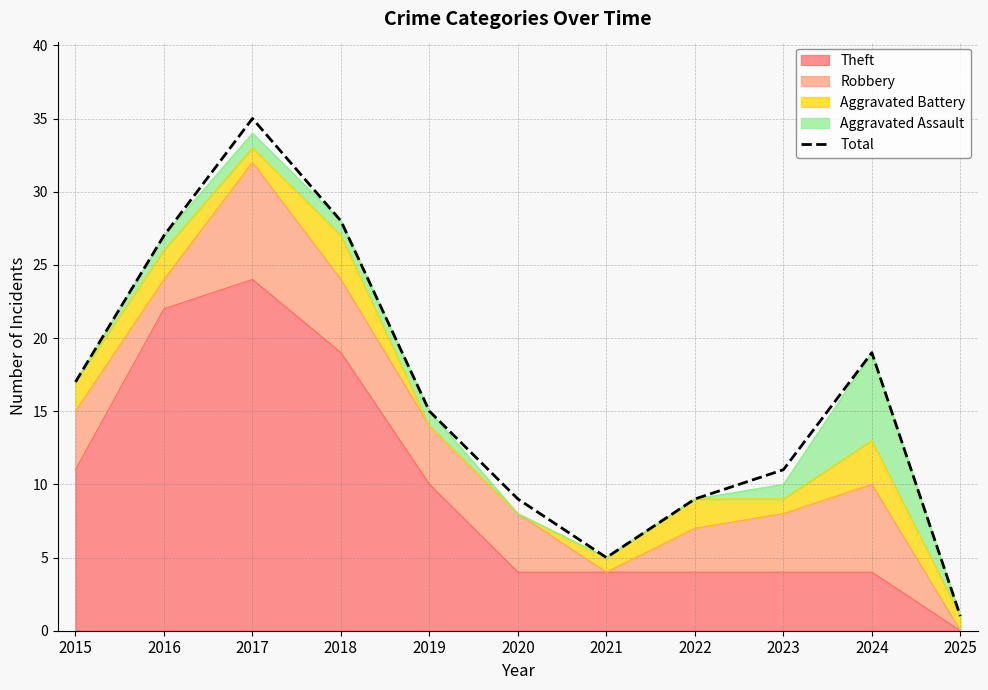

What is the value of the 1st point from the left?

17